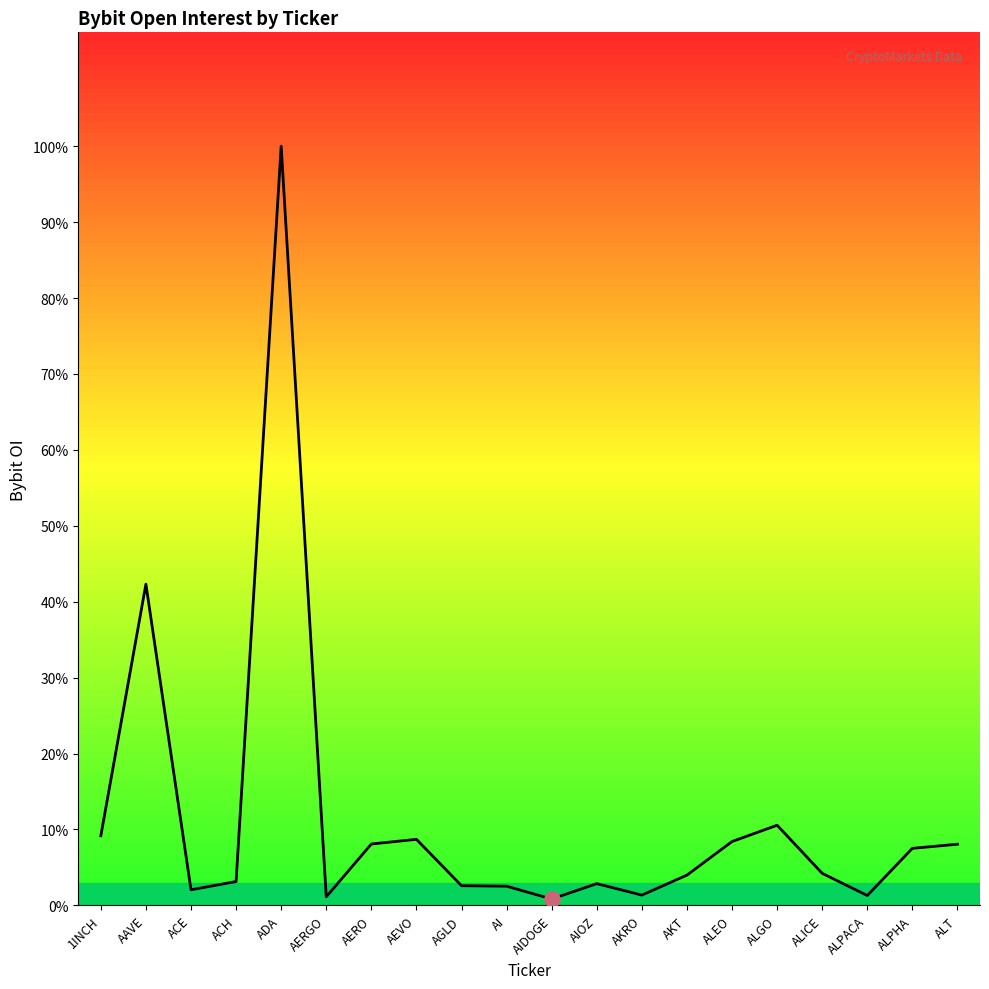

Approximately how many times larger is the value at AIDOGE compared to AEVO?

0.1